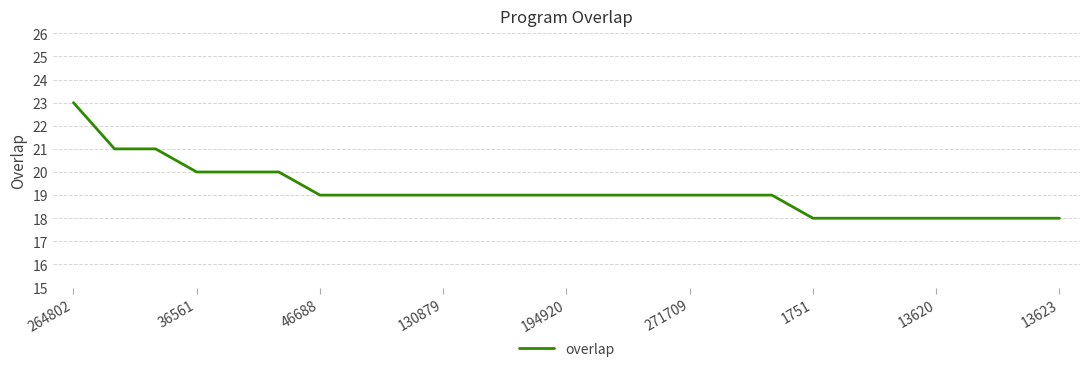

Reading left to right, extract all data points from this chart.

23	21	21	20	20	20	19	19	19	19	19	19	19	19	19	19	19	19	18	18	18	18	18	18	18